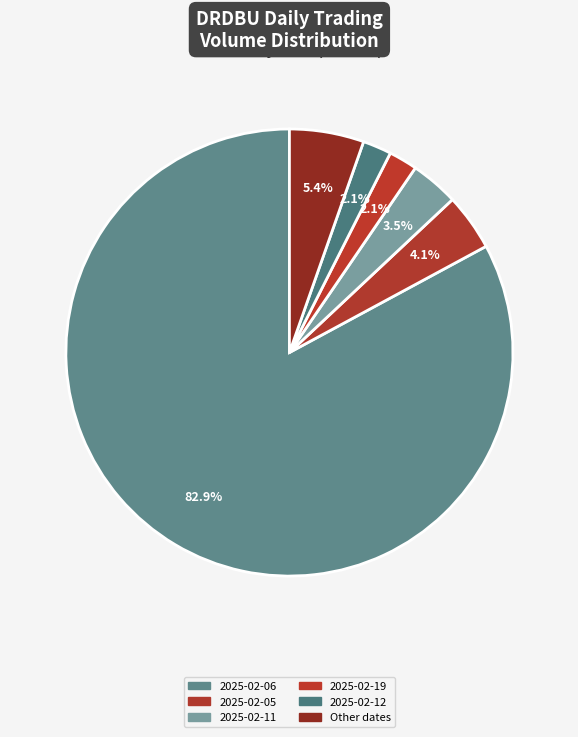

How many slices are in this pie chart?

6